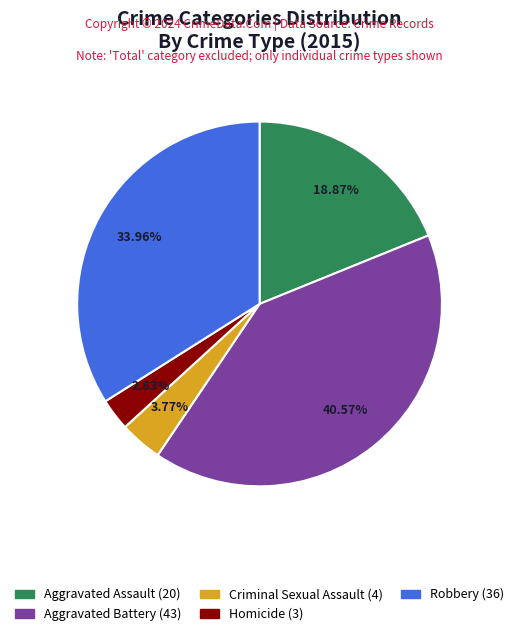

The Aggravated Battery slice represents 41% of the pie. True or false?

True